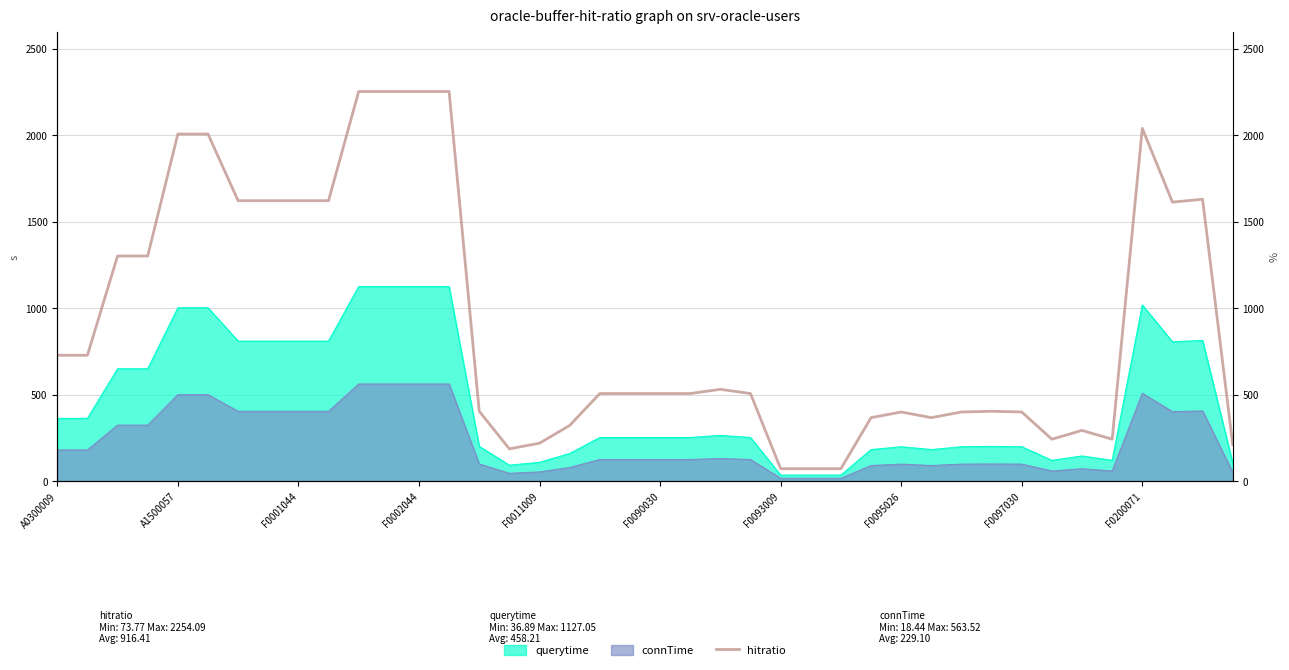

What is the greatest value displayed?

2254.1